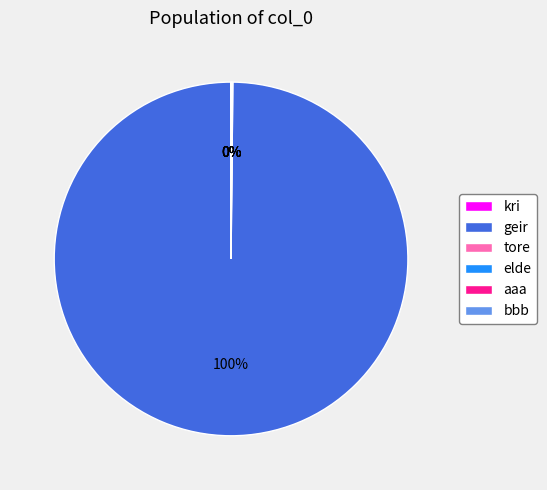

Does any single category account for the majority?

Yes